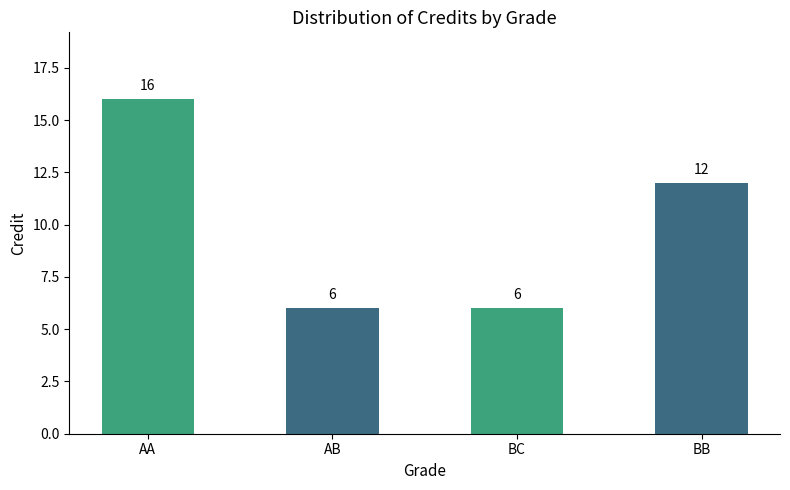

What is the difference between the values at BC and BB?

6